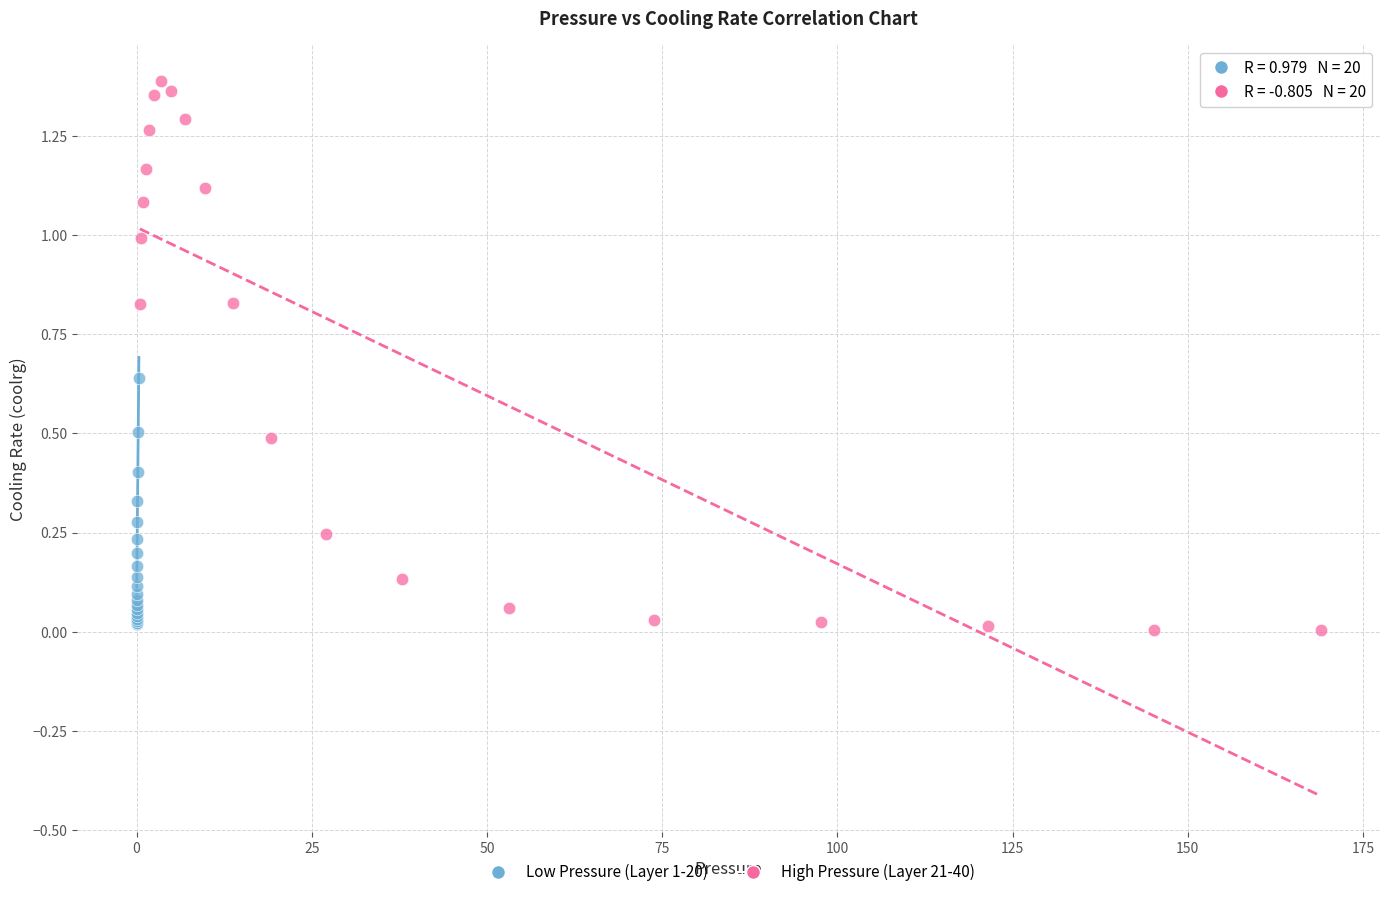

Which series reaches the maximum Y coordinate?

High Pressure (Layer 21-40)